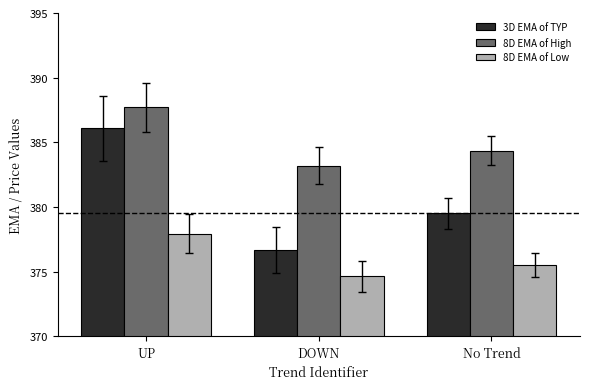

What is the label of the 1st bar from the left?

UP